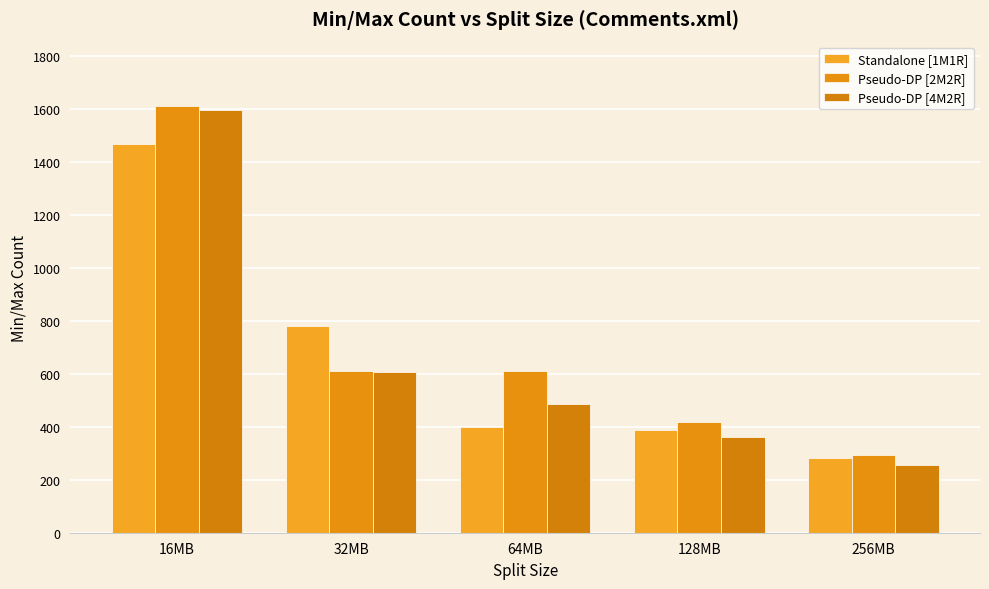

How many bars are there in each group?

3